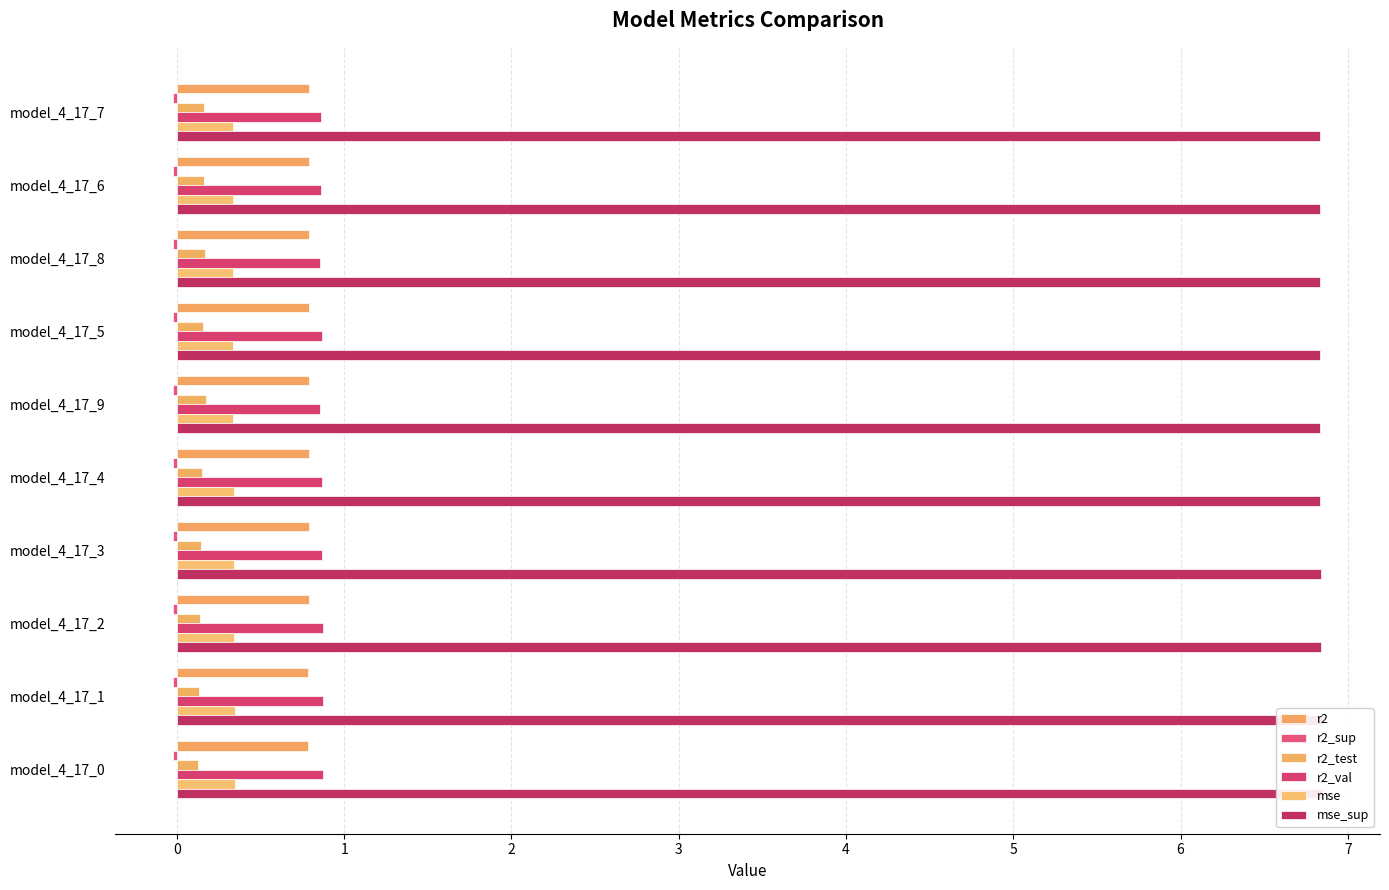

What is the value of the mse bar at the 4th from the left?

0.3